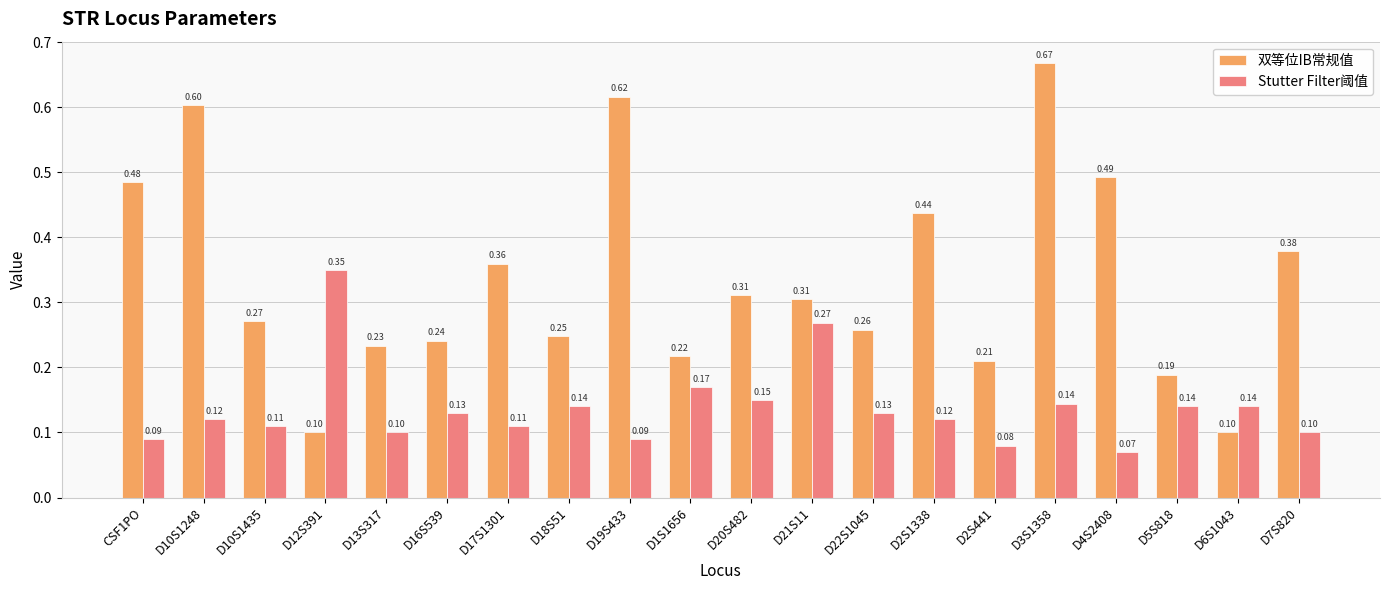

What are all the series names shown in the legend?

双等位IB常规值, Stutter Filter阈值